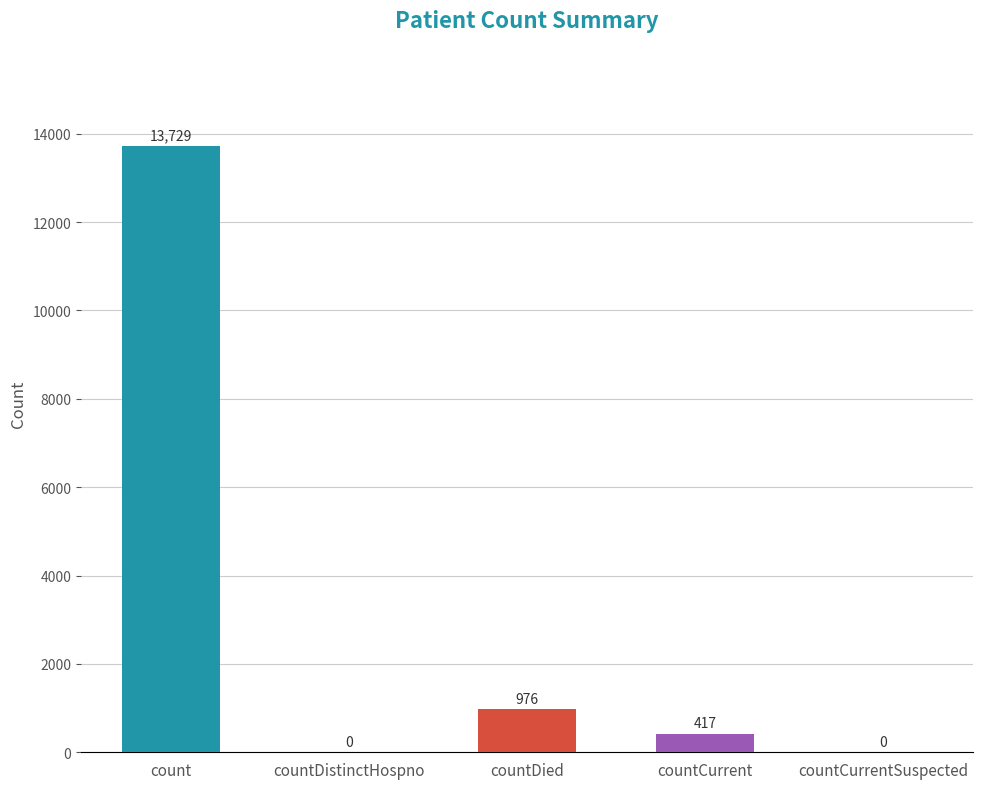

Reading right to left, extract all data points from this chart.

0	417	976	0	13729